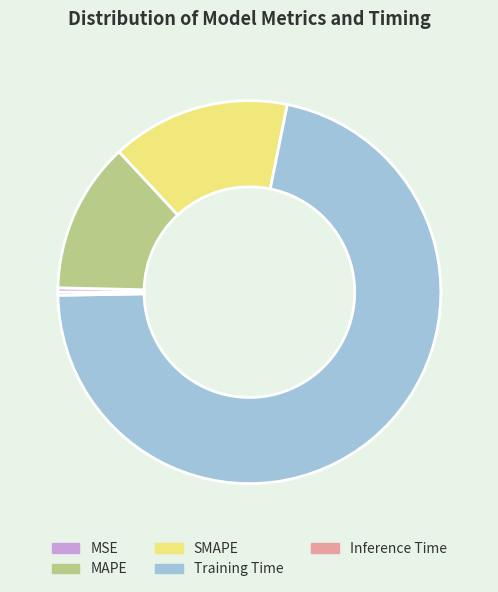

Is Training Time the majority of the pie?

Yes